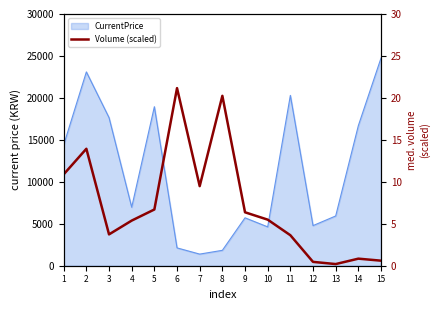

At which category does the data reach its first local valley?

3